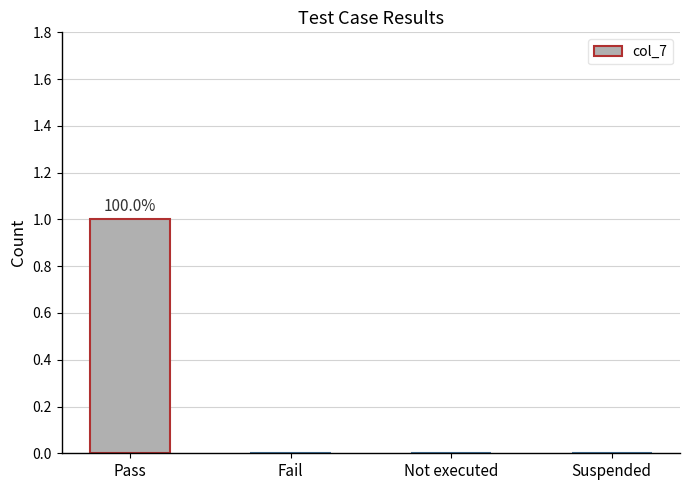

What is the maximum value shown in the chart?

1